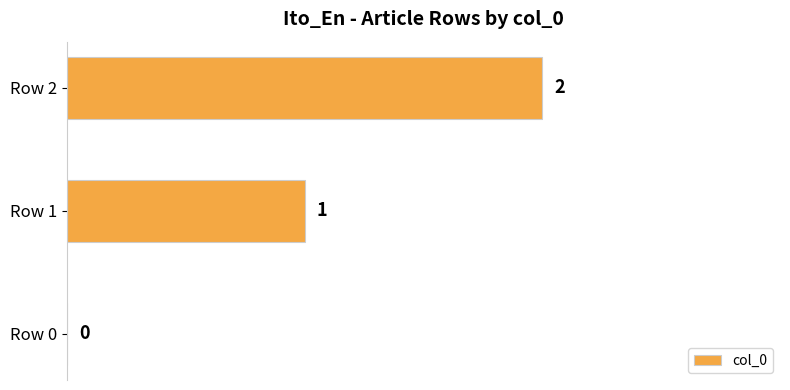

What is the sum of all values?

3